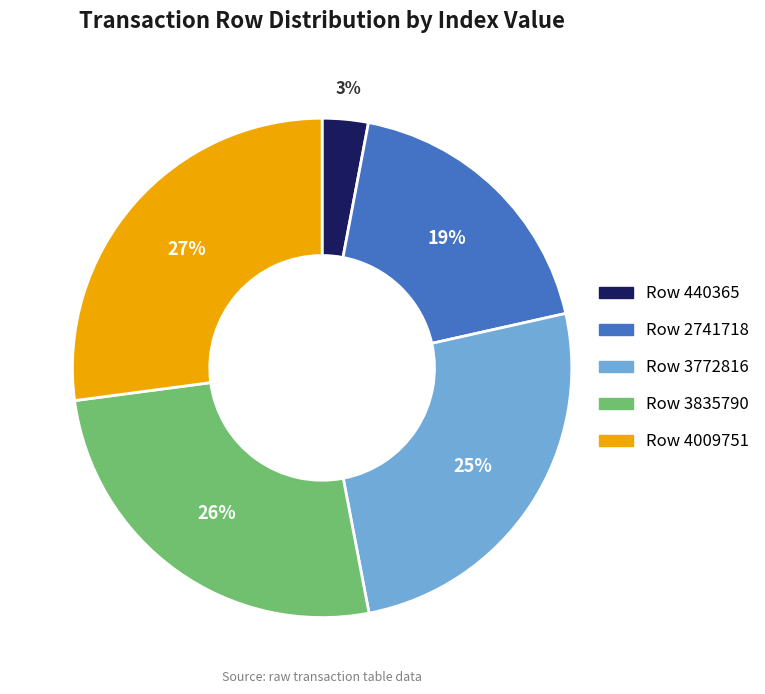

To the nearest percent, what is the difference between the largest and smallest slice percentages?

24%